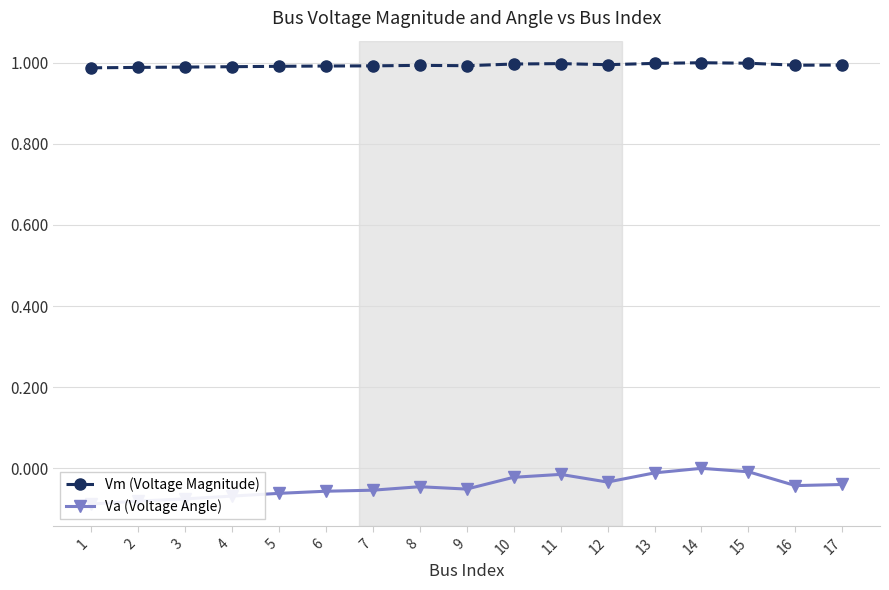

True or false: Vm (Voltage Magnitude) and Va (Voltage Angle) intersect in this chart.

False